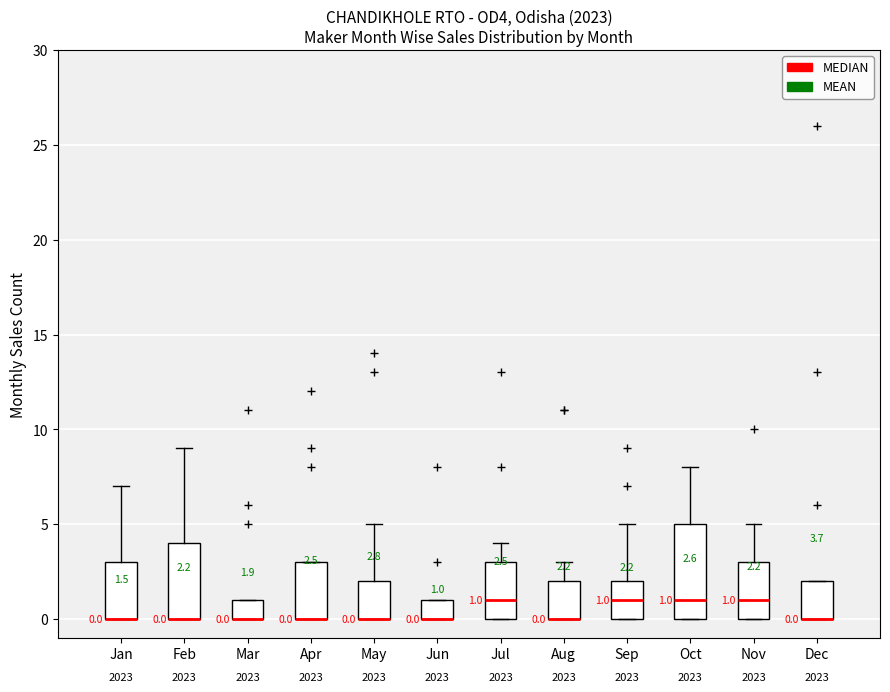

Comparing the boxes themselves (not the whiskers), which one is the tallest?

Oct